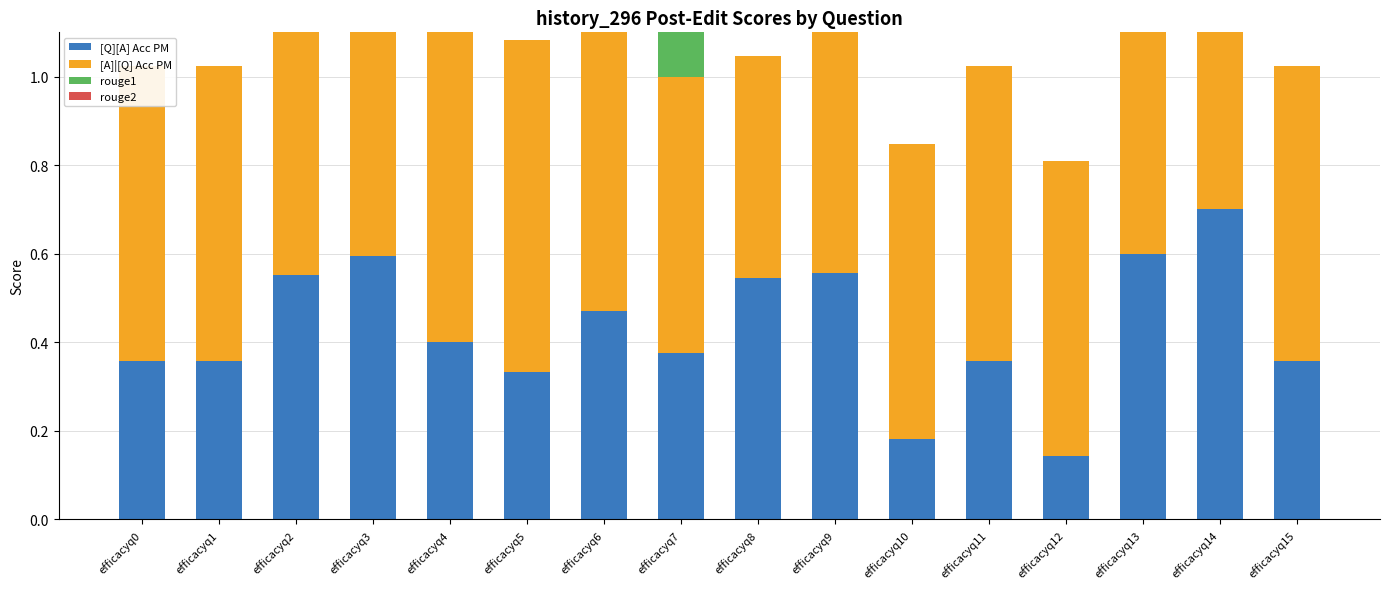

Reading left to right, transcribe all the data shown in this chart.

[Q][A] Acc PM: 0.4	0.4	0.6	0.6	0.4	0.3	0.5	0.4	0.5	0.6	0.2	0.4	0.1	0.6	0.7	0.4
[A]|[Q] Acc PM: 0.7	0.7	0.9	0.9	0.8	0.8	0.7	0.6	0.5	0.7	0.7	0.7	0.7	0.8	1.0	0.7
rouge1: 0.0	0.0	0.8	0.2	0.5	0.0	0.0	0.2	0.0	0.0	0.0	0.0	0.0	0.7	1.0	0.0
rouge2: 0.0	0.0	0.7	0.0	0.5	0.0	0.0	0.0	0.0	0.0	0.0	0.0	0.0	0.5	1.0	0.0